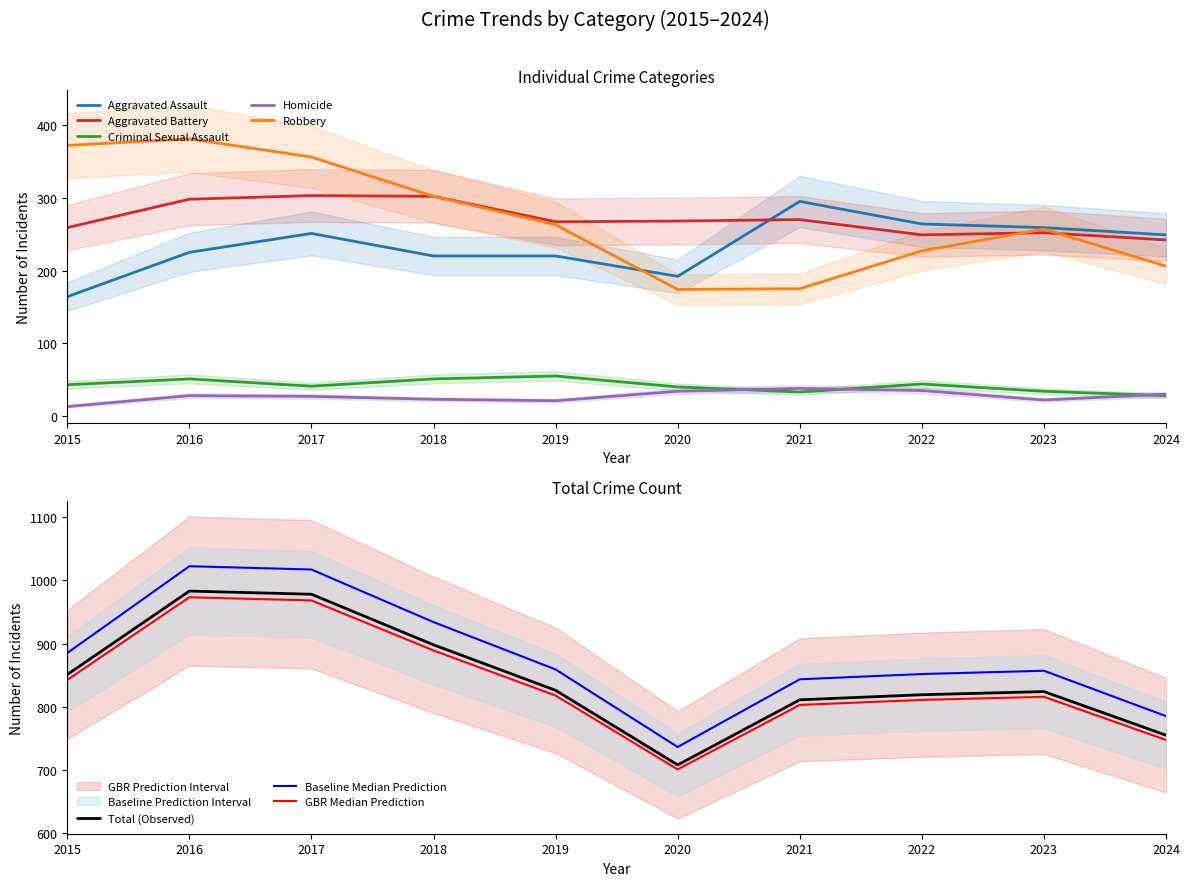

What value does the Aggravated Assault series have at 2019?

220